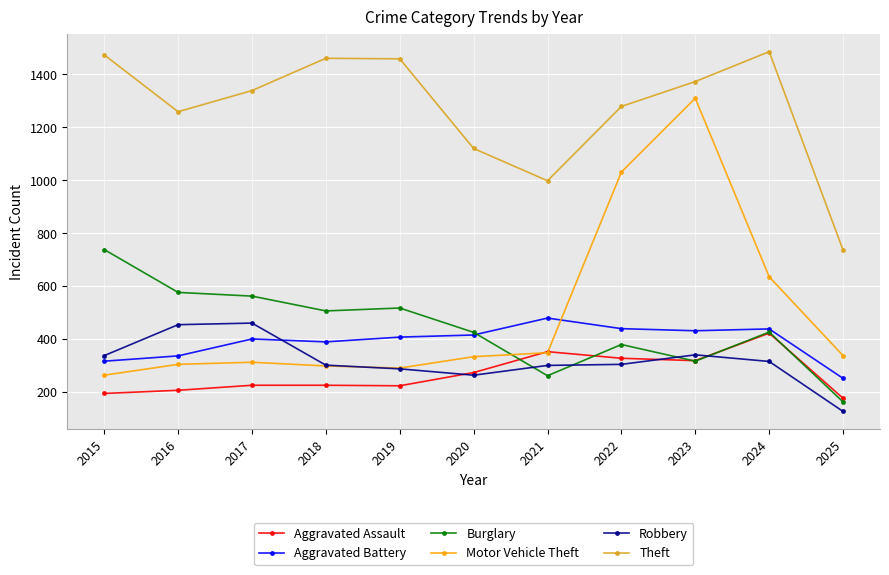

At 2017, list the series in order from largest to smallest.

Theft, Burglary, Robbery, Aggravated Battery, Motor Vehicle Theft, Aggravated Assault